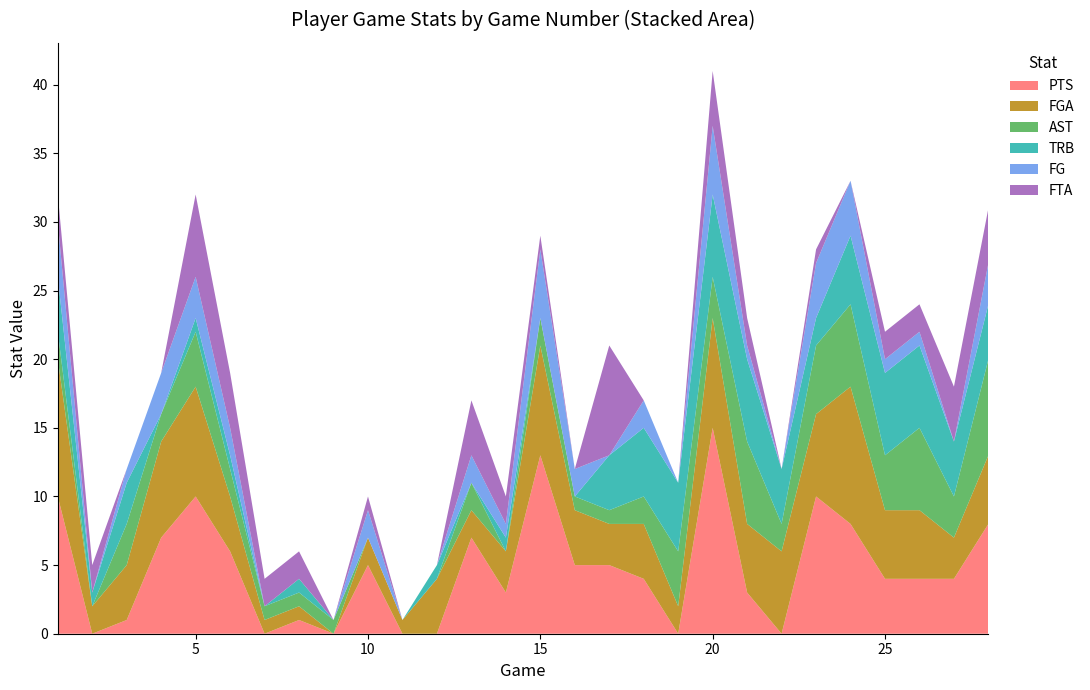

Reading left to right, extract all data points from this chart.

PTS: 10	0	1	7	10	6	0	1	0	5	0	0	7	3	13	5	5	4	0	15	3	0	10	8	4	4	4	8
FGA: 10	2	4	7	8	4	1	1	0	2	1	4	2	3	8	4	3	4	2	8	5	6	6	10	5	5	3	5
AST: 2	0	3	2	4	2	1	1	1	0	0	0	2	0	2	1	1	2	4	3	6	2	5	6	4	6	3	7
TRB: 4	1	3	0	1	1	0	1	0	0	0	1	0	1	0	0	4	5	5	6	6	4	2	5	6	6	4	4
FG: 4	0	1	3	3	2	0	0	0	2	0	0	2	1	5	2	0	2	0	5	1	0	4	4	1	1	0	3
FTA: 2	2	0	0	6	4	2	2	0	1	0	0	4	2	1	0	8	0	0	4	2	0	1	0	2	2	4	4